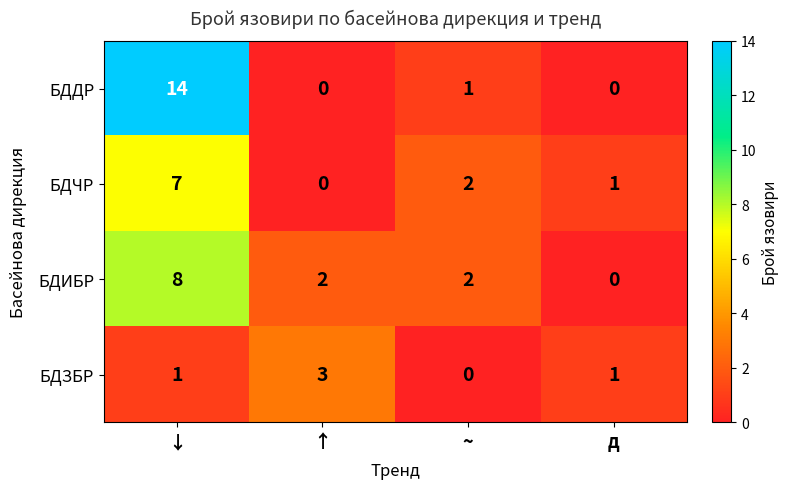

What is the sum of all БДИБР values?

12